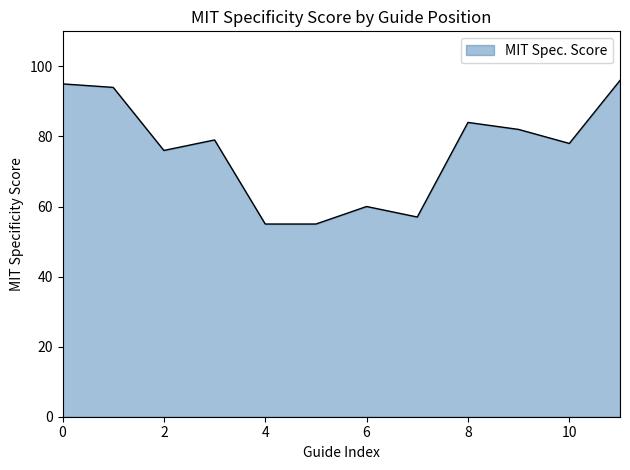

What is the maximum value shown in the chart?

96